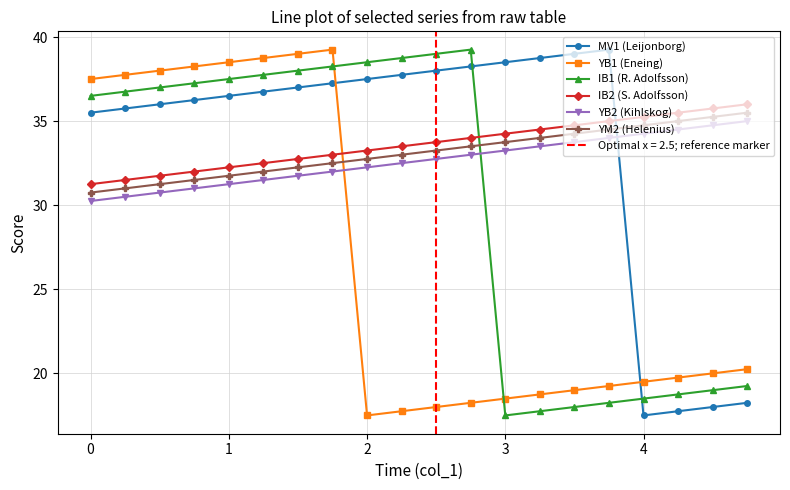

How many lines are shown in the chart?

6